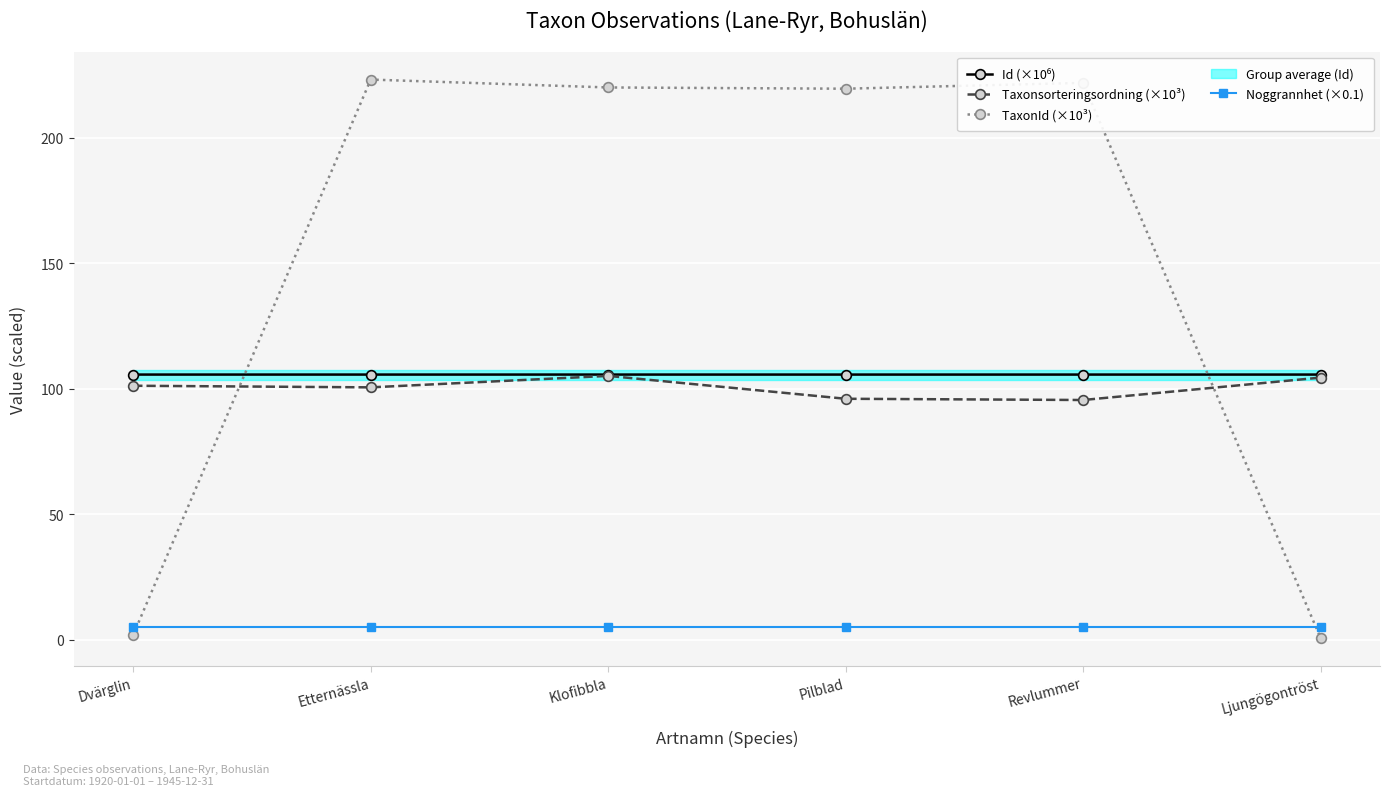

What is the total value across all series at Dvärglin?

213.8